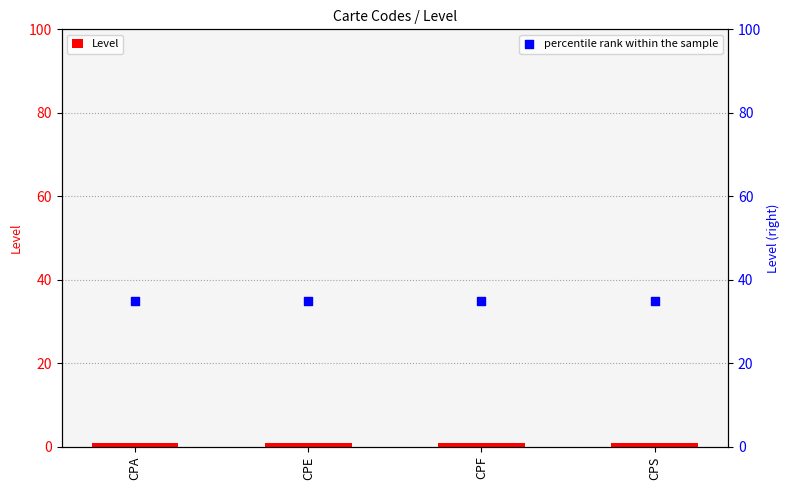

At how many categories does at least one series exceed 21?

4